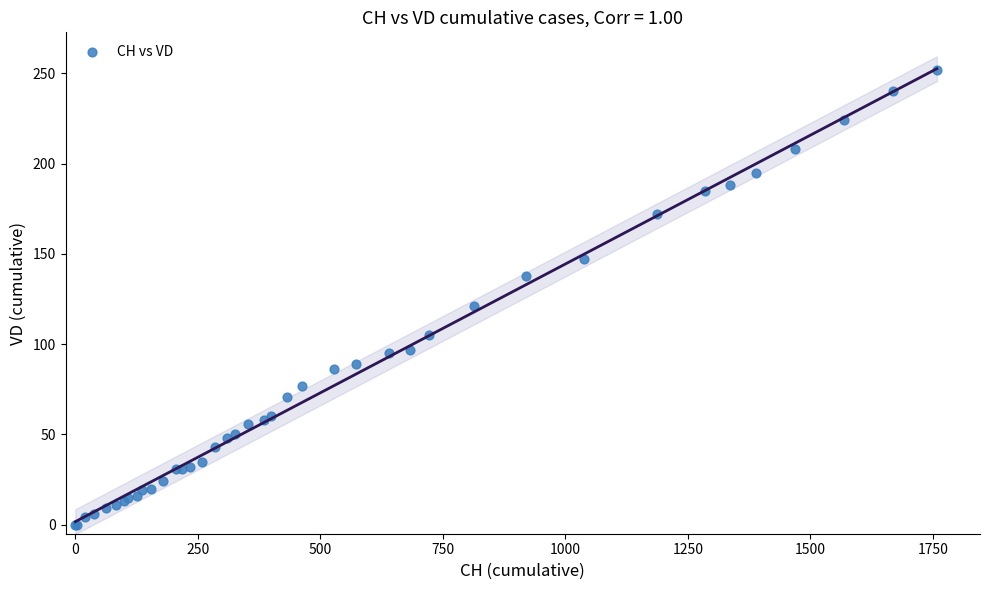

What Y value in the scatter plot is closest to 126?

121